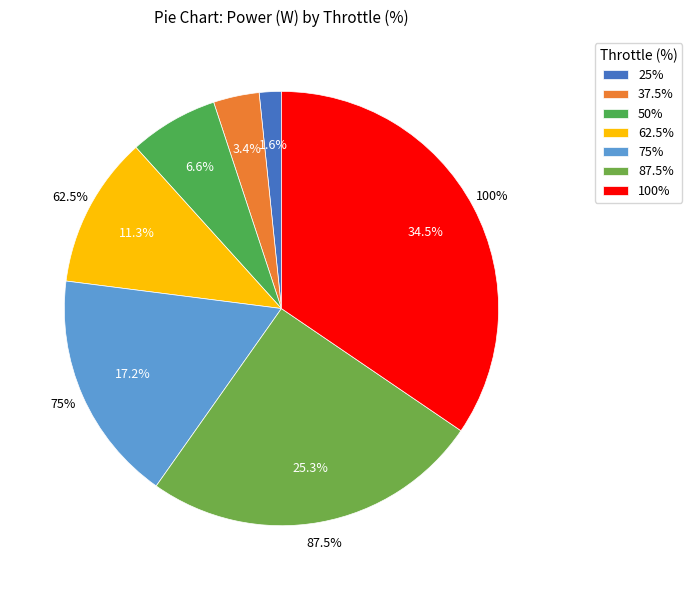

Which category has the smallest portion of the pie?

25%